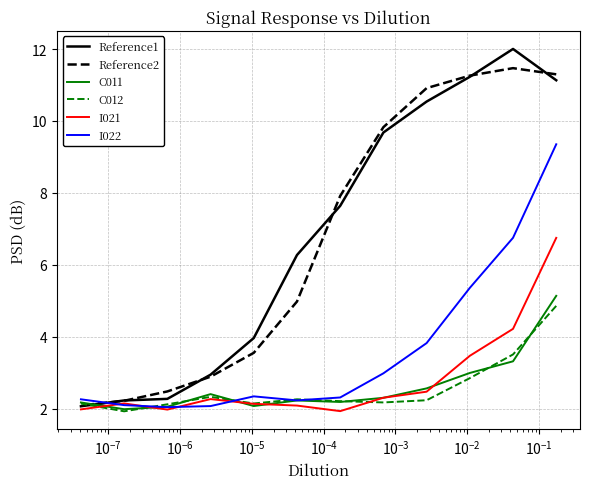

How many lines are shown in the chart?

6